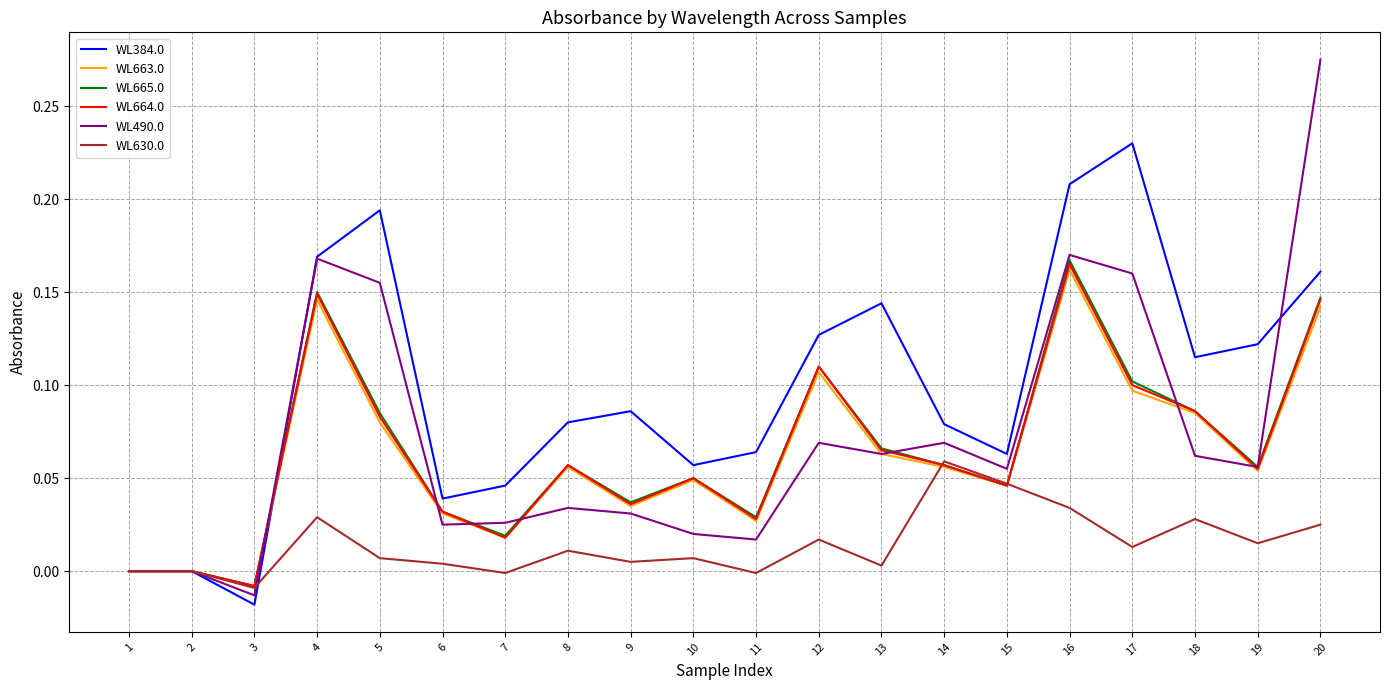

The WL664.0 series shows 0.0 at 15. True or false?

True